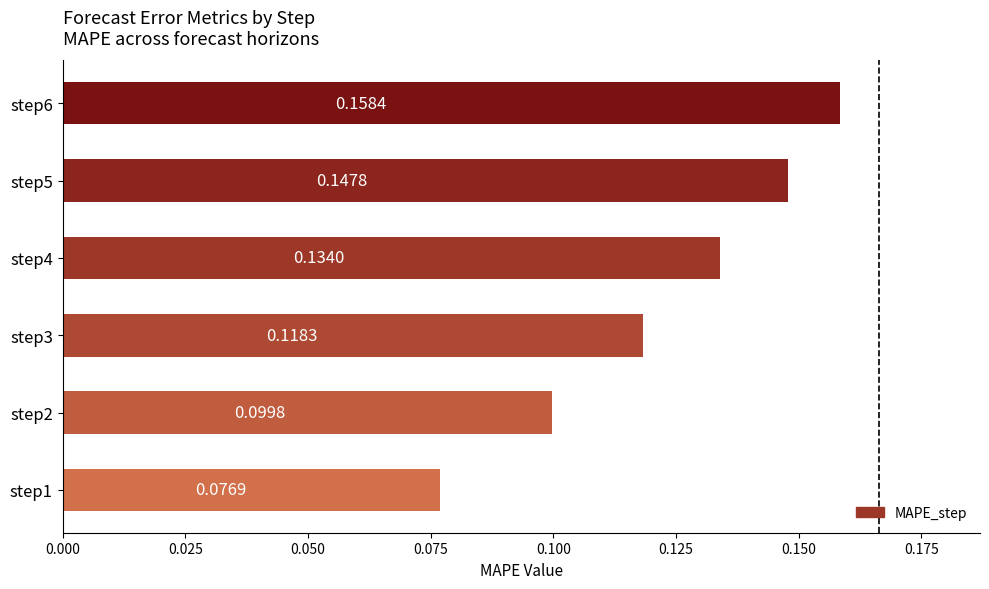

Rank the categories by value from highest to lowest.

step6, step5, step4, step3, step2, step1